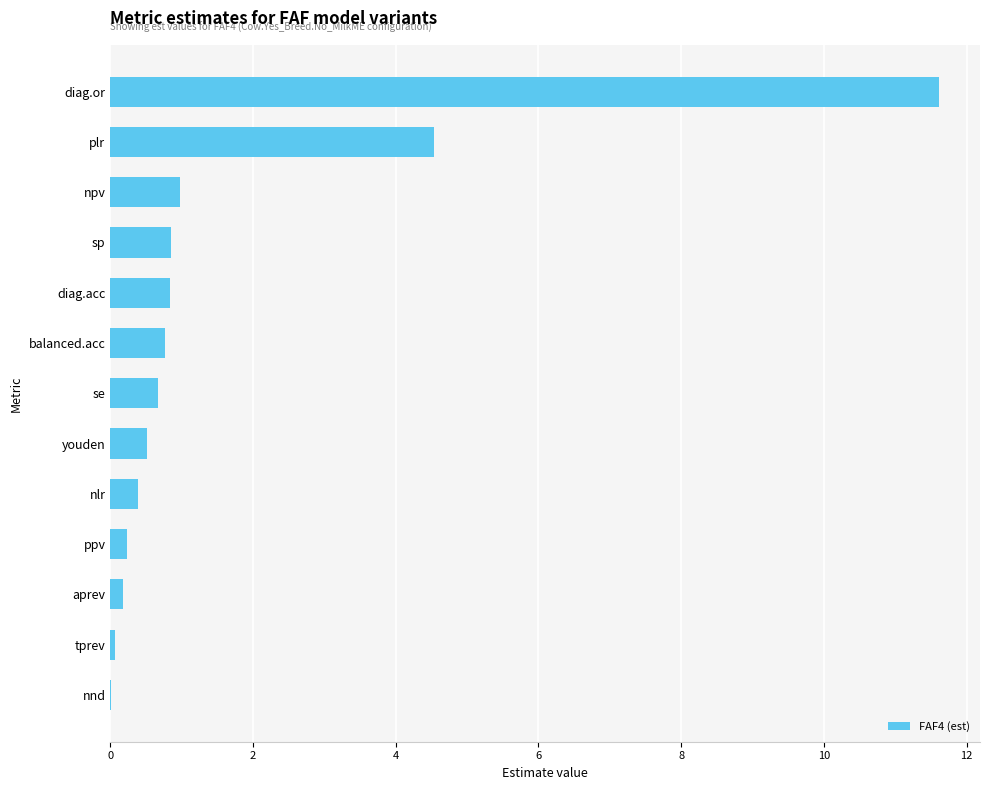

What is the maximum value shown in the chart?

11.6